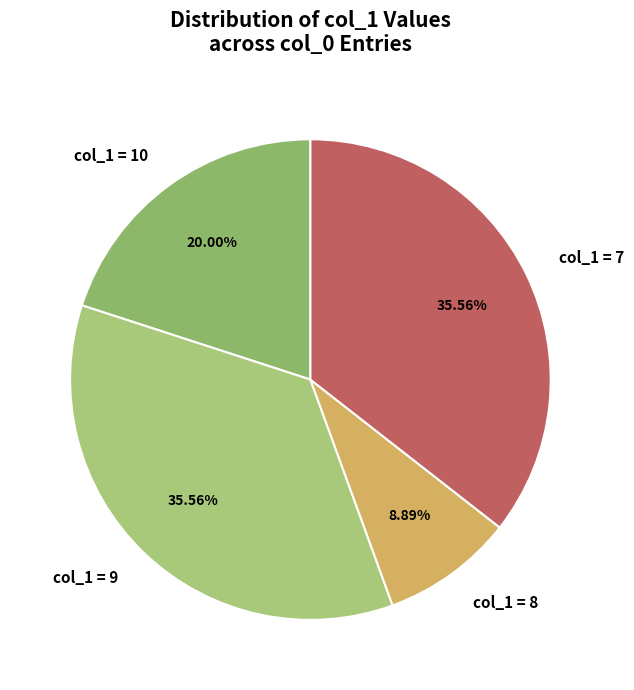

Combined, do col_1 = 9 and col_1 = 8 account for over 50%?

No